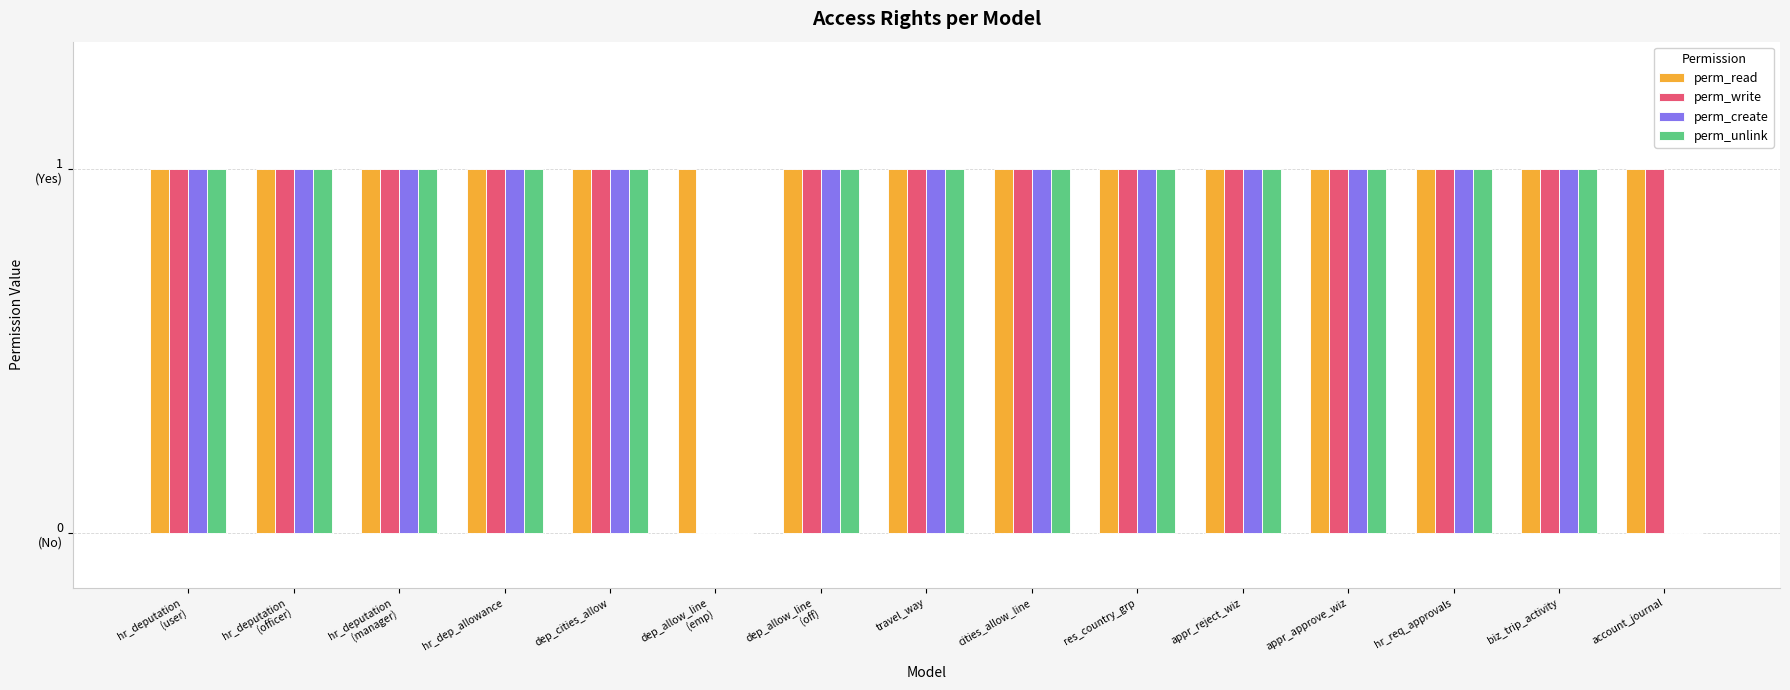

What is the label of the 12th bar from the right?

hr_dep_allowance